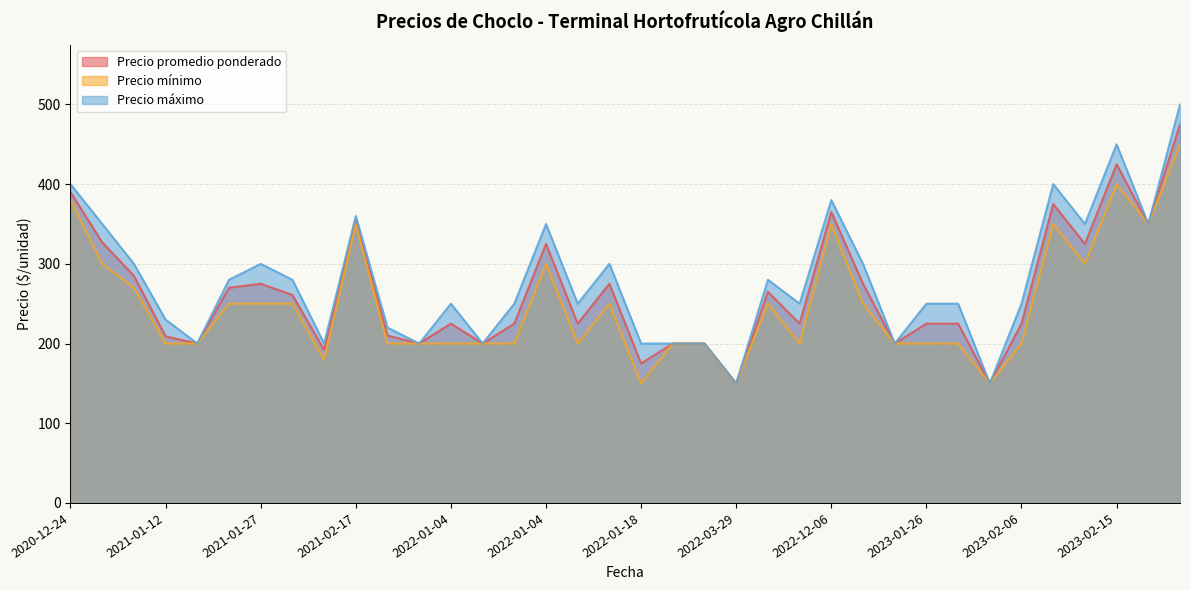

How many lines are shown in the chart?

3